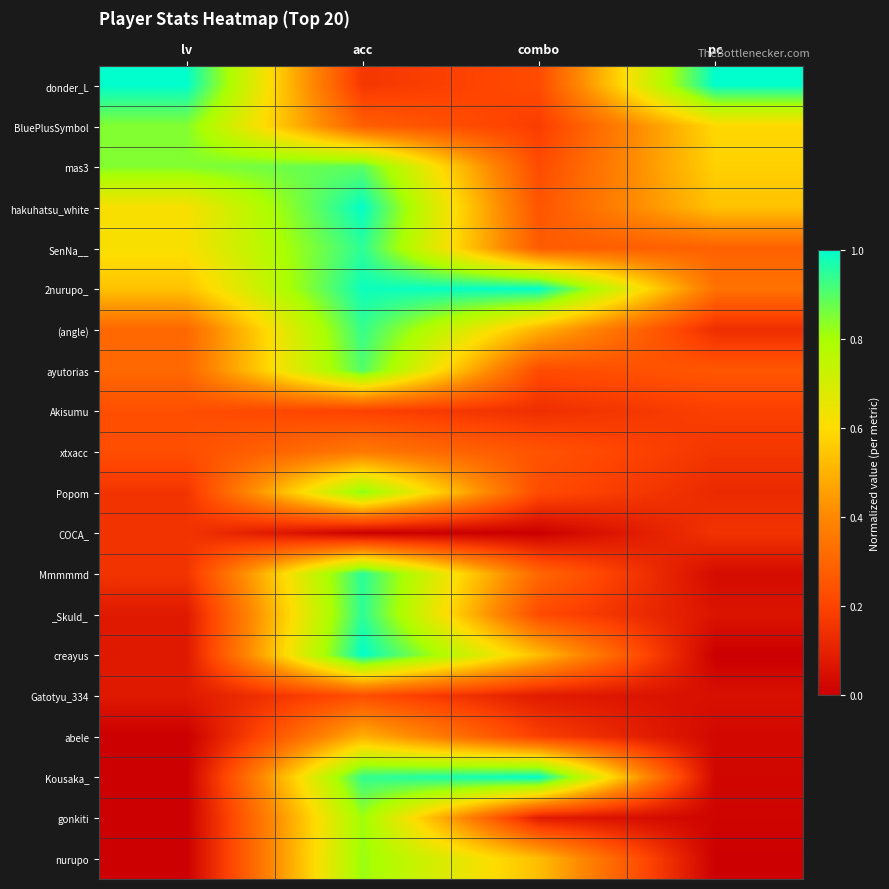

Reading right to left, list all the values displayed in this chart.

donder_L: pc=1.0	combo=0.2	acc=0.2	lv=1.0
BluePlusSymbol: pc=0.6	combo=0.2	acc=0.3	lv=0.8
mas3: pc=0.6	combo=0.2	acc=0.9	lv=0.8
hakuhatsu_white: pc=0.5	combo=0.3	acc=1.0	lv=0.6
SenNa__: pc=0.3	combo=0.3	acc=0.9	lv=0.6
2nurupo_: pc=0.3	combo=1.0	acc=1.0	lv=0.5
(angle): pc=0.1	combo=0.5	acc=0.9	lv=0.3
ayutorias: pc=0.3	combo=0.2	acc=0.9	lv=0.3
Akisumu: pc=0.2	combo=0.1	acc=0.2	lv=0.2
xtxacc: pc=0.2	combo=0.2	acc=0.4	lv=0.2
Popom: pc=0.1	combo=0.2	acc=0.8	lv=0.2
COCA_: pc=0.2	combo=0.0	acc=0.0	lv=0.2
Mmmmmd: pc=0.0	combo=0.3	acc=1.0	lv=0.2
_Skuld_: pc=0.1	combo=0.2	acc=0.9	lv=0.1
creayus: pc=0.0	combo=0.5	acc=1.0	lv=0.1
Gatotyu_334: pc=0.0	combo=0.1	acc=0.2	lv=0.1
abele: pc=0.0	combo=0.2	acc=0.5	lv=0.0
Kousaka_: pc=0.0	combo=1.0	acc=0.9	lv=0.0
gonkiti: pc=0.0	combo=0.1	acc=0.8	lv=0.0
nurupo: pc=0.0	combo=0.5	acc=0.8	lv=0.0